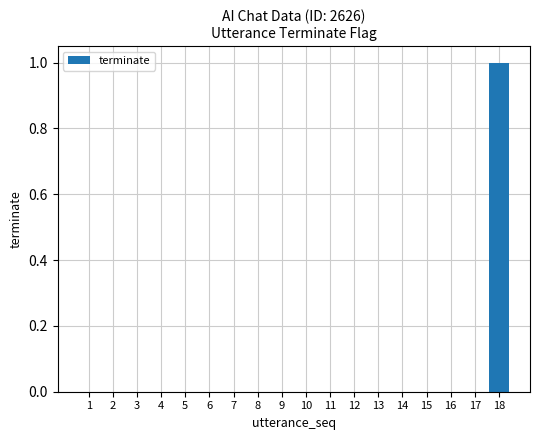

How many series are shown in this chart?

1